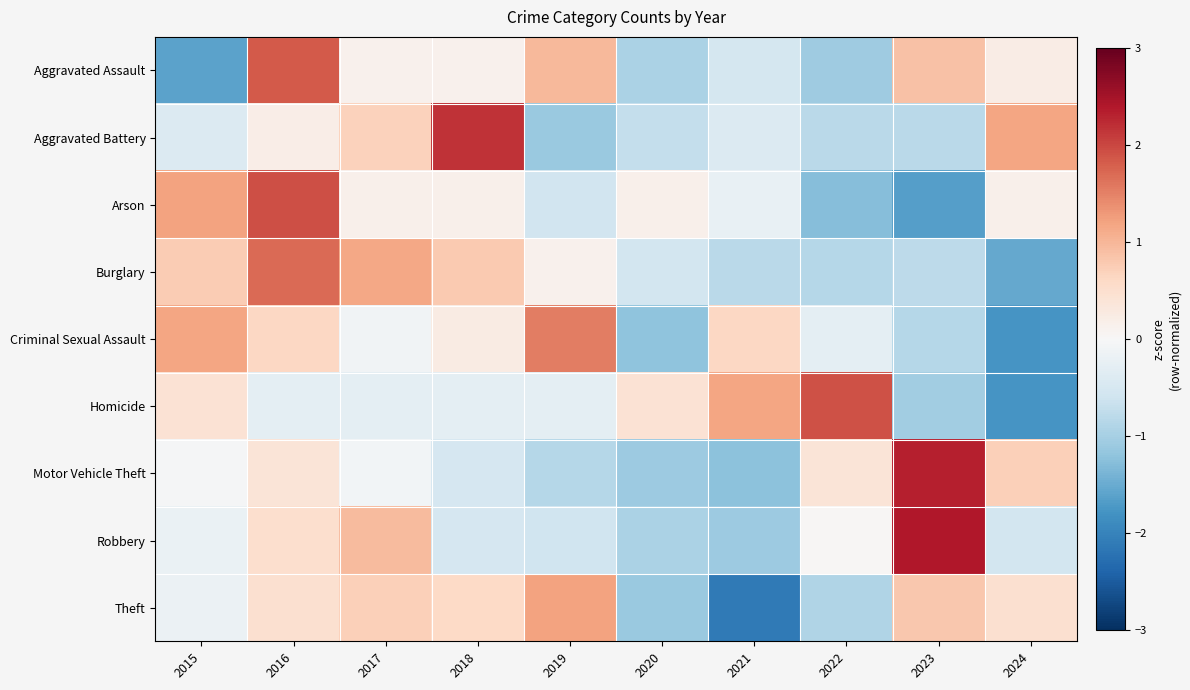

What is the smallest value displayed?

-2.1